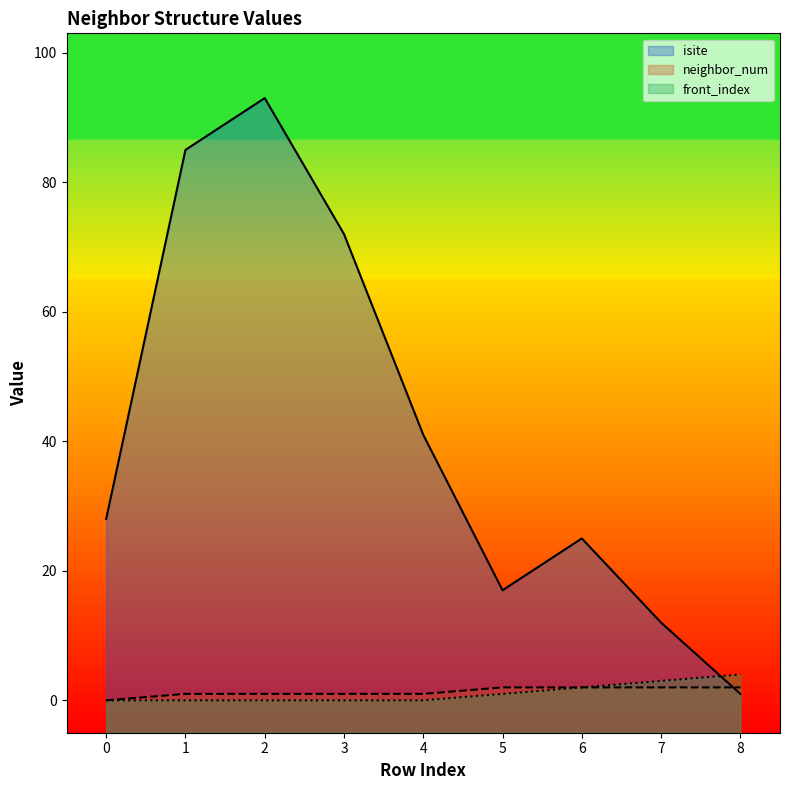

At which category does the chart reach its peak across all series?

2